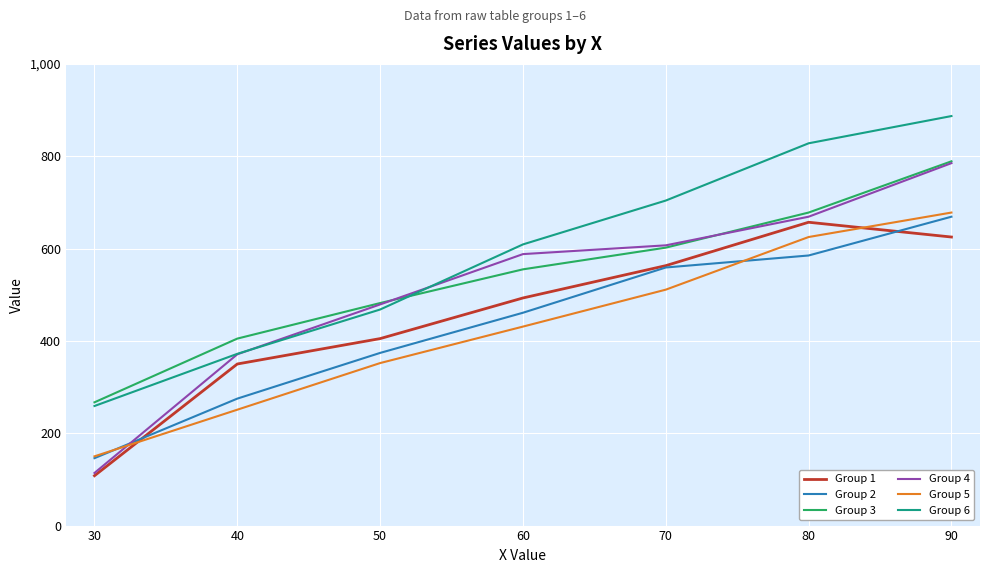

At which label is Group 4 closest to 449?

50